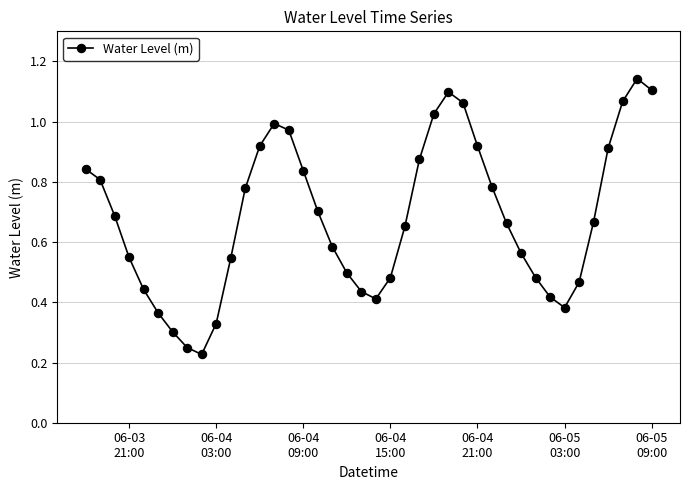

How many interior local peaks (higher than both neighbors) does the data have?

3